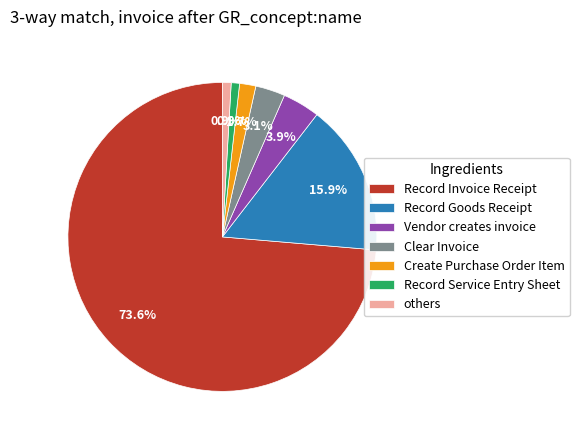

What is the total percentage of Create Purchase Order Item and others?

2.6%